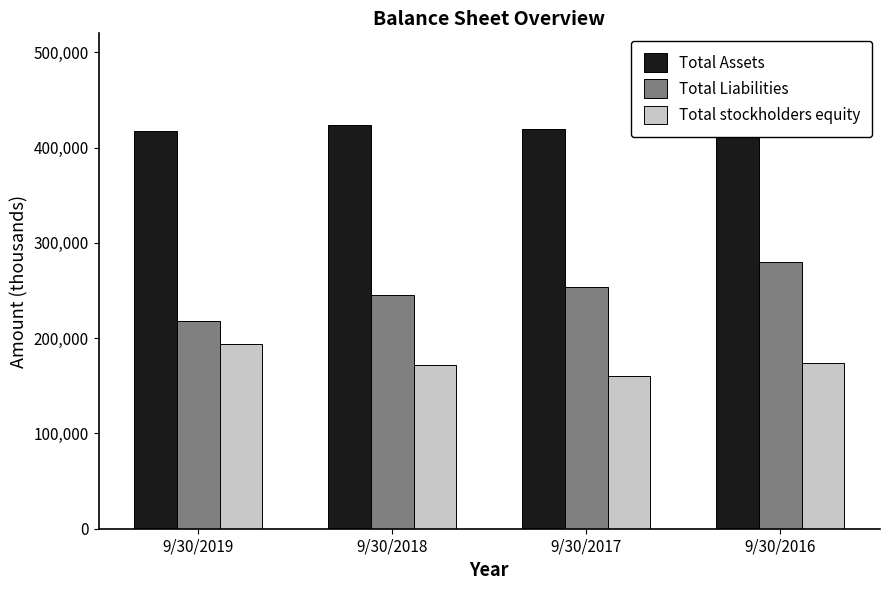

What is the lowest value of the Total Liabilities series?

217990